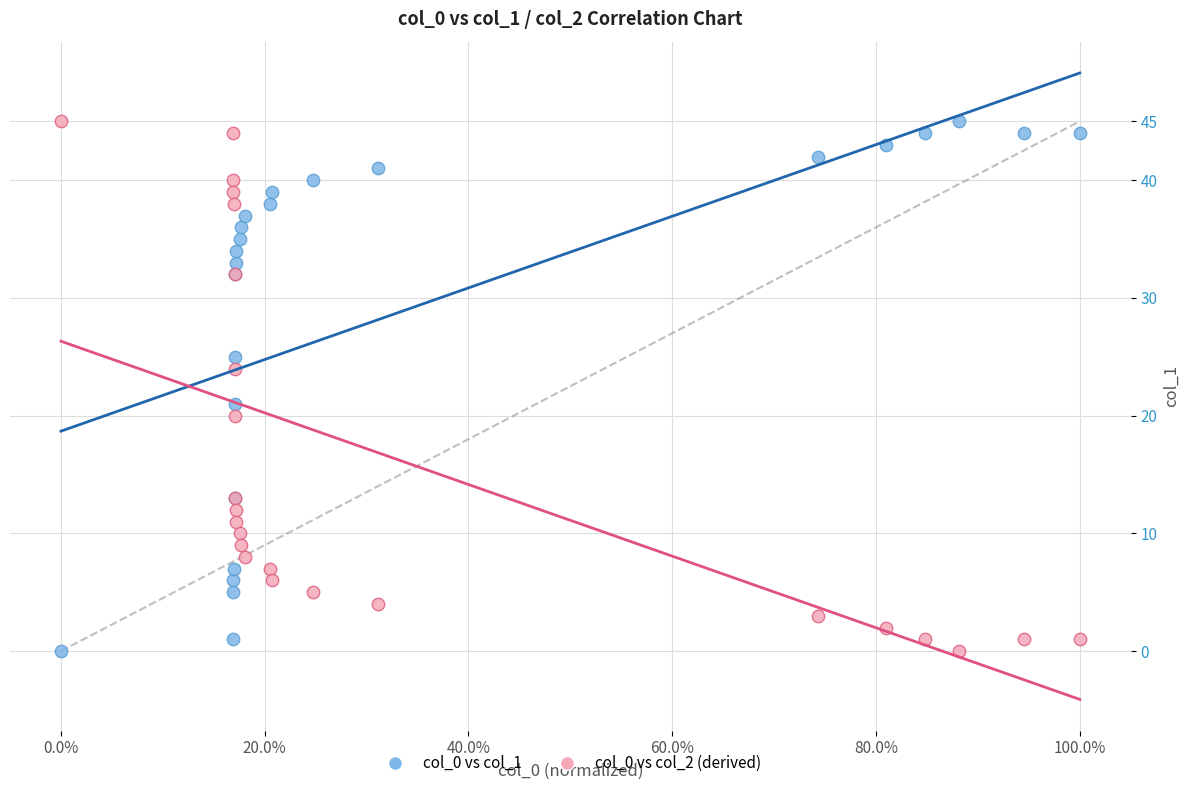

Across all series, what Y value is closest to 22?

21